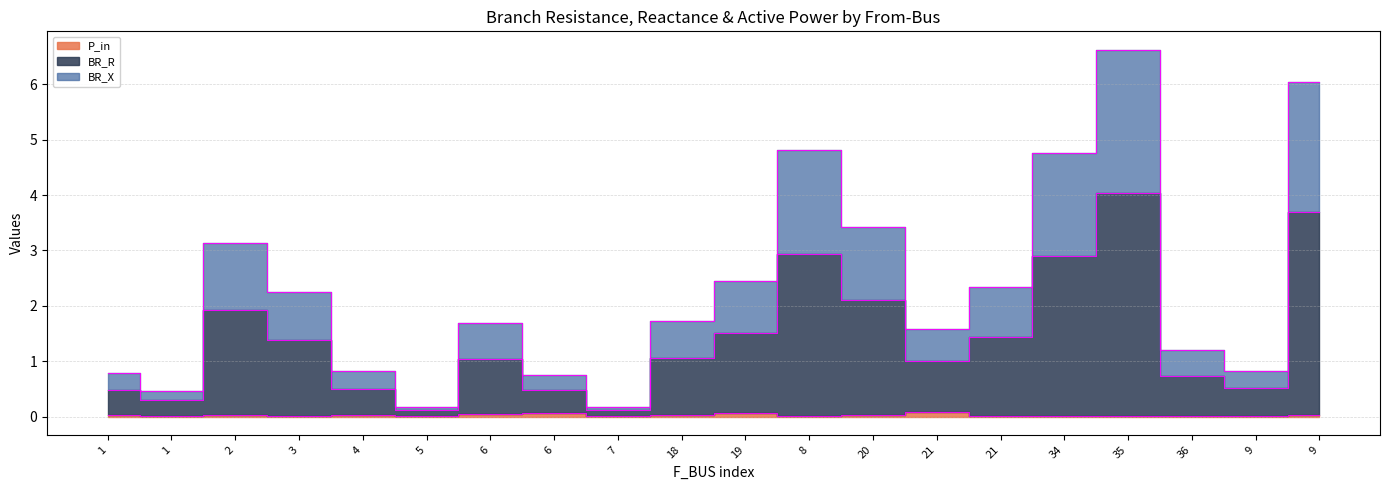

True or false: P_in has a value of 0.0 at 19.

False